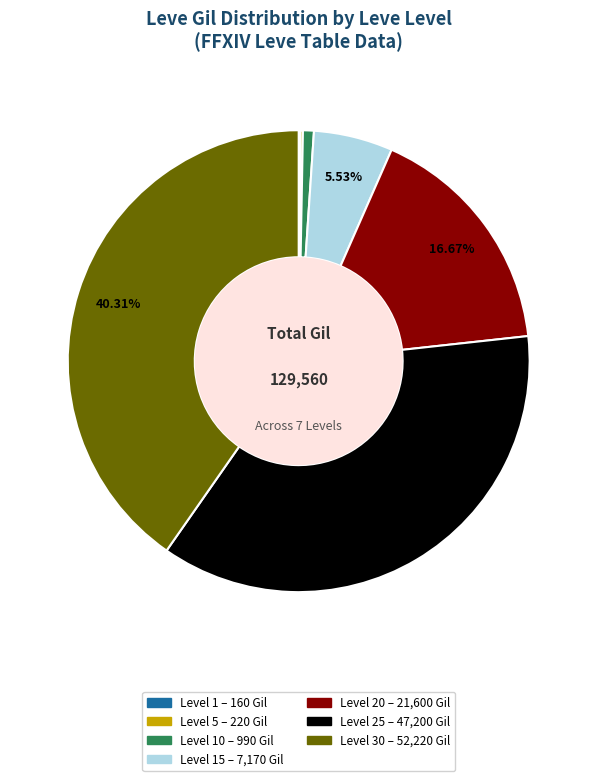

Is there any slice that represents more than half of the pie?

No